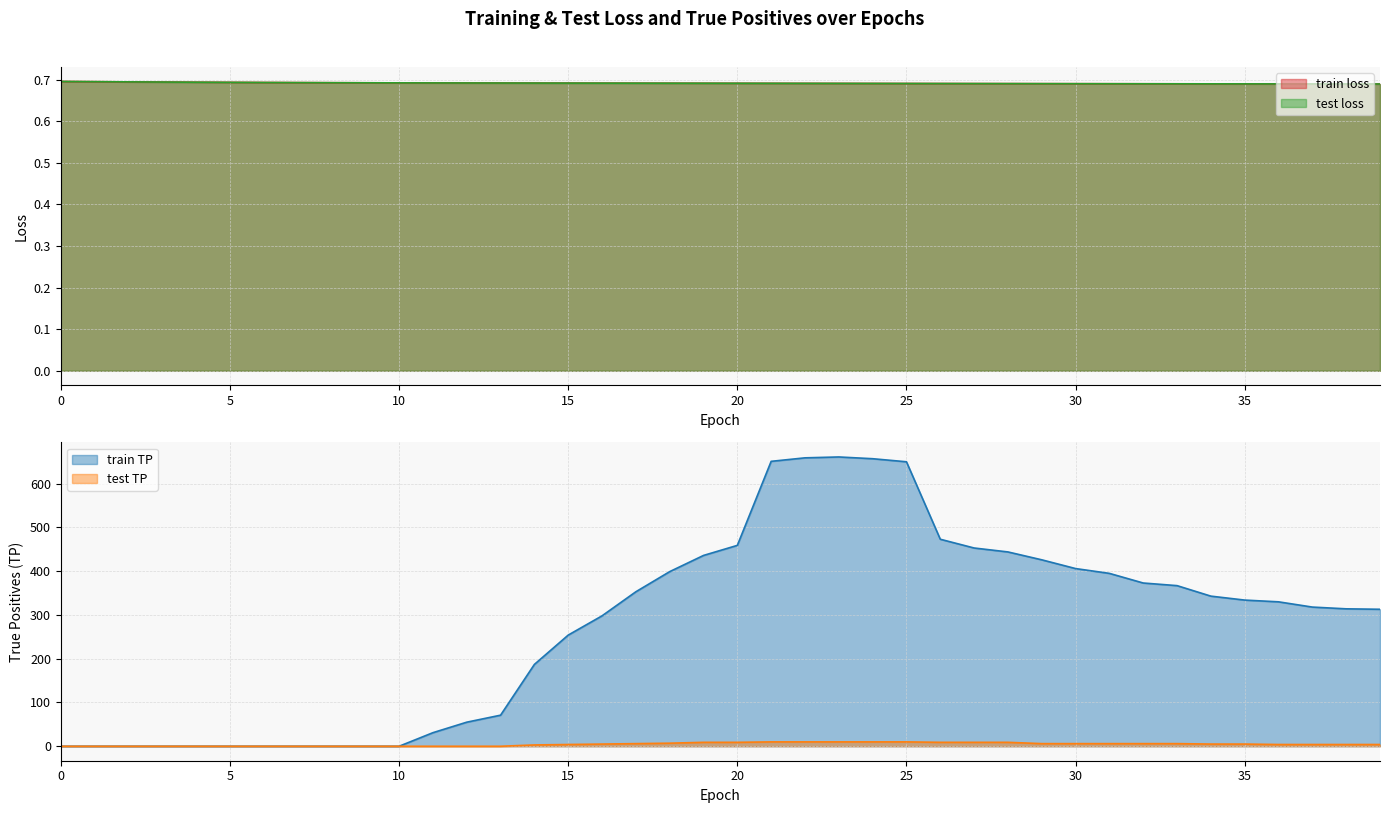

Is the value of test TP at 26 greater than the value of train TP at 18?

No